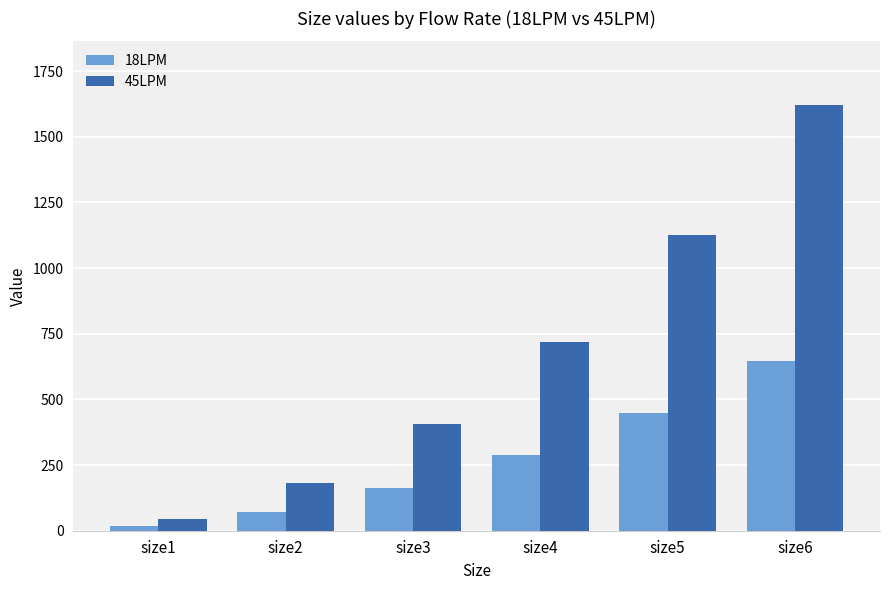

Reading left to right, list all the values displayed in this chart.

18LPM: 18	72	162	288	450	648
45LPM: 45	180	405	720	1125	1620